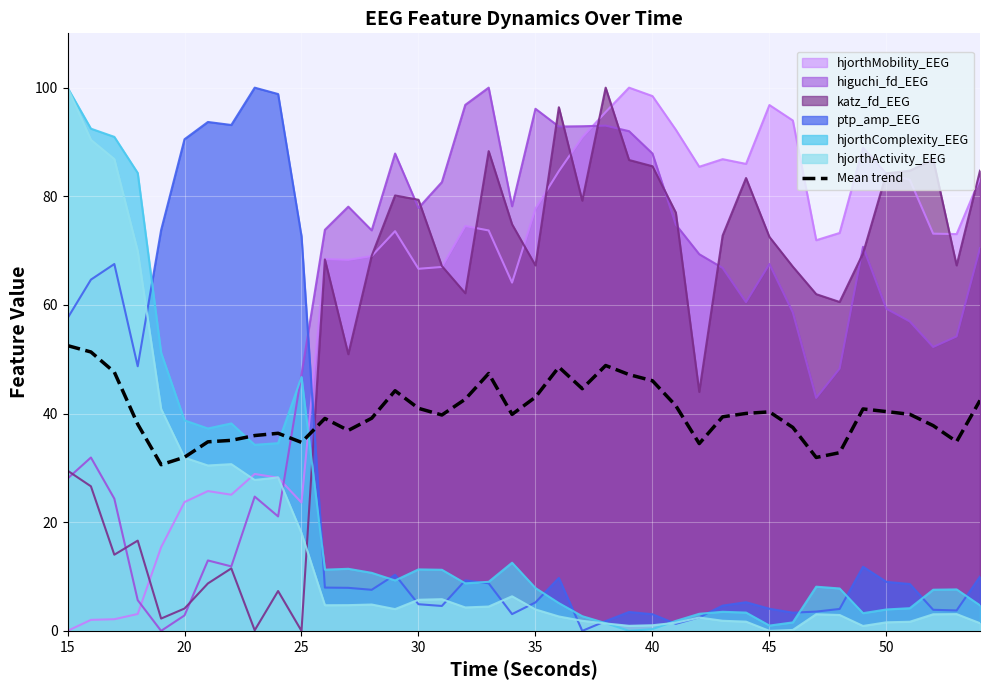

Which category has the highest value in the hjorthActivity_EEG series?

15